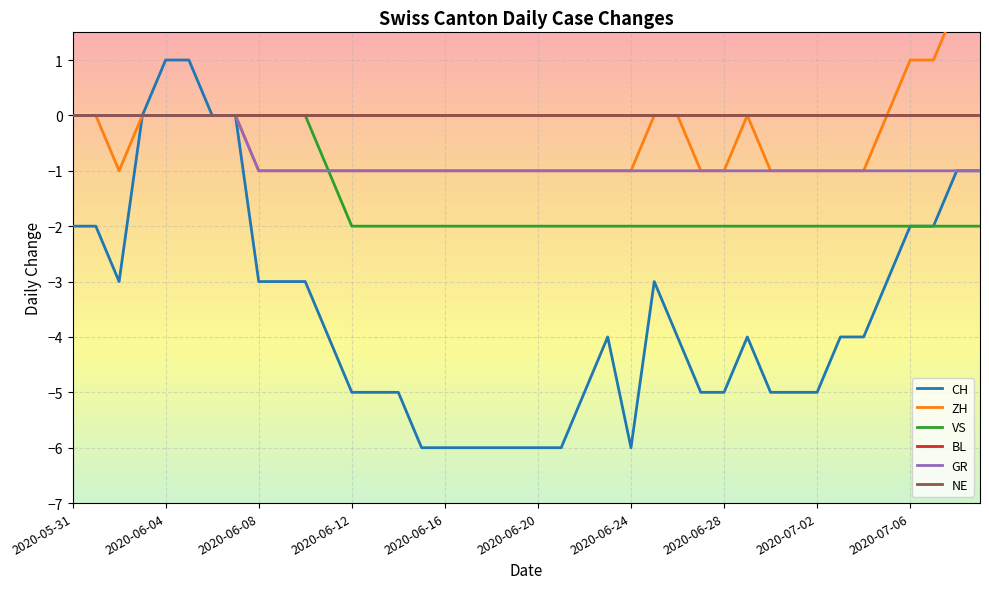

What is the maximum value shown in the chart?

2